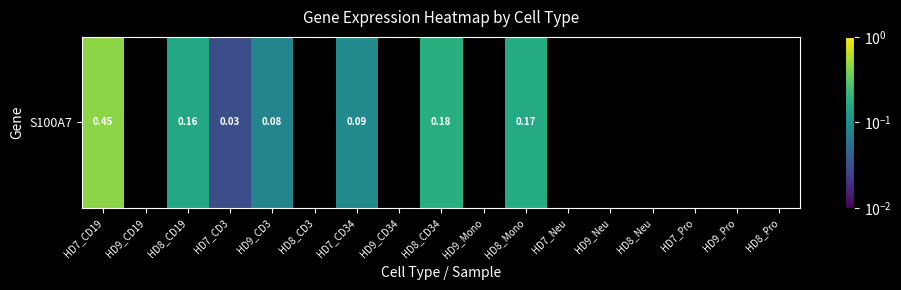

The chart shows a value of 0.2 at HD8_CD19. True or false?

False